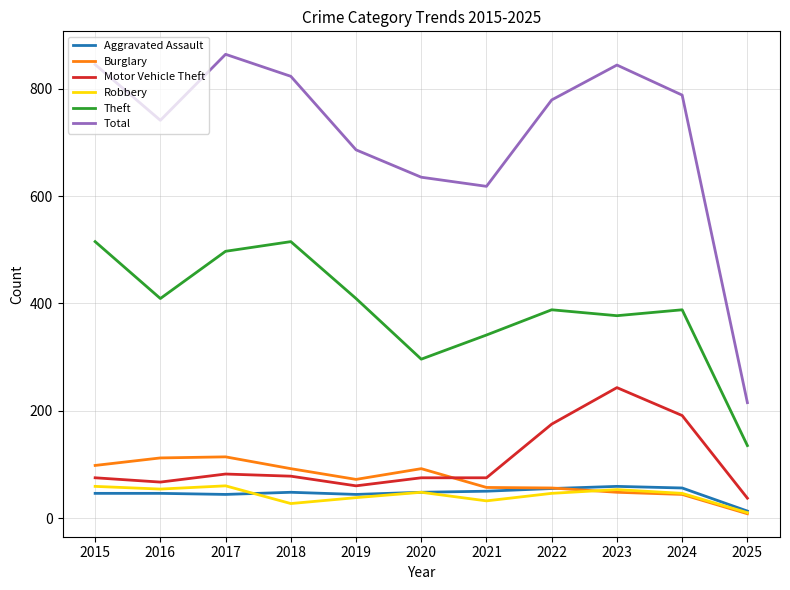

How many lines are shown in the chart?

6